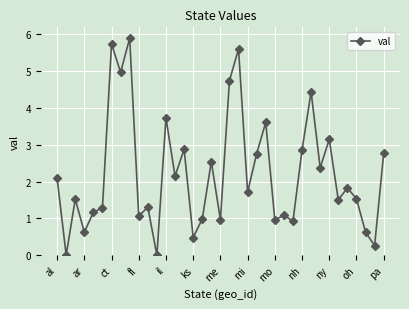

What is the difference between the second highest and second lowest values?

5.7